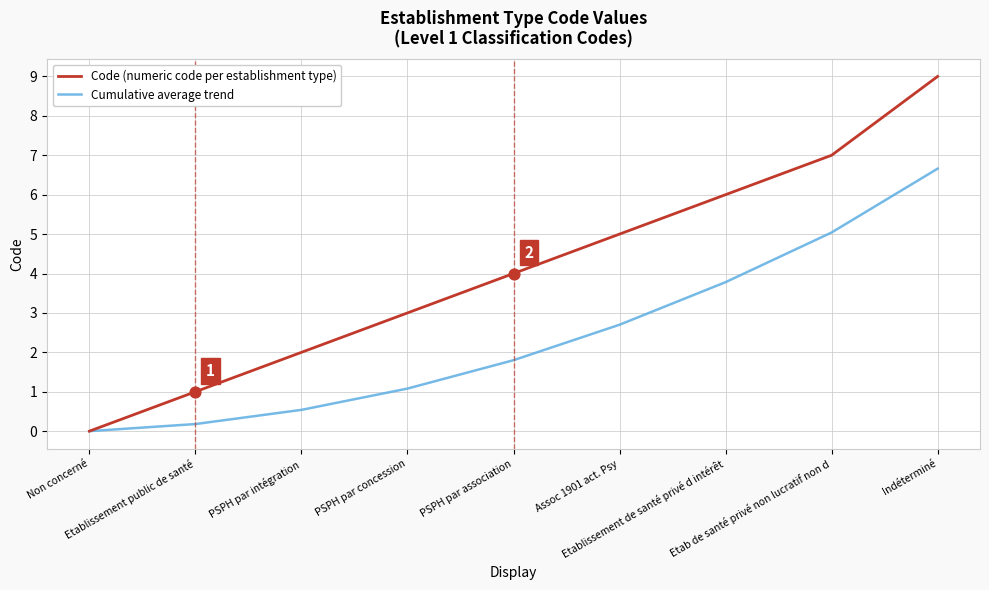

What is the total value across all series at Indéterminé?

15.7